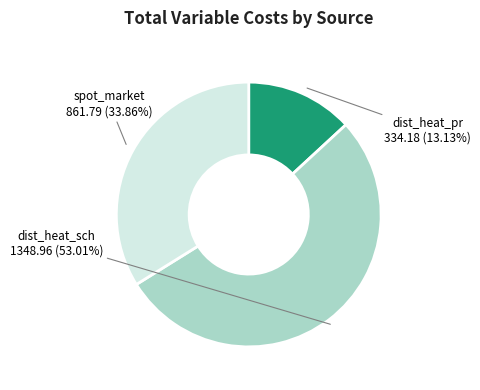

Does any single category account for the majority?

Yes